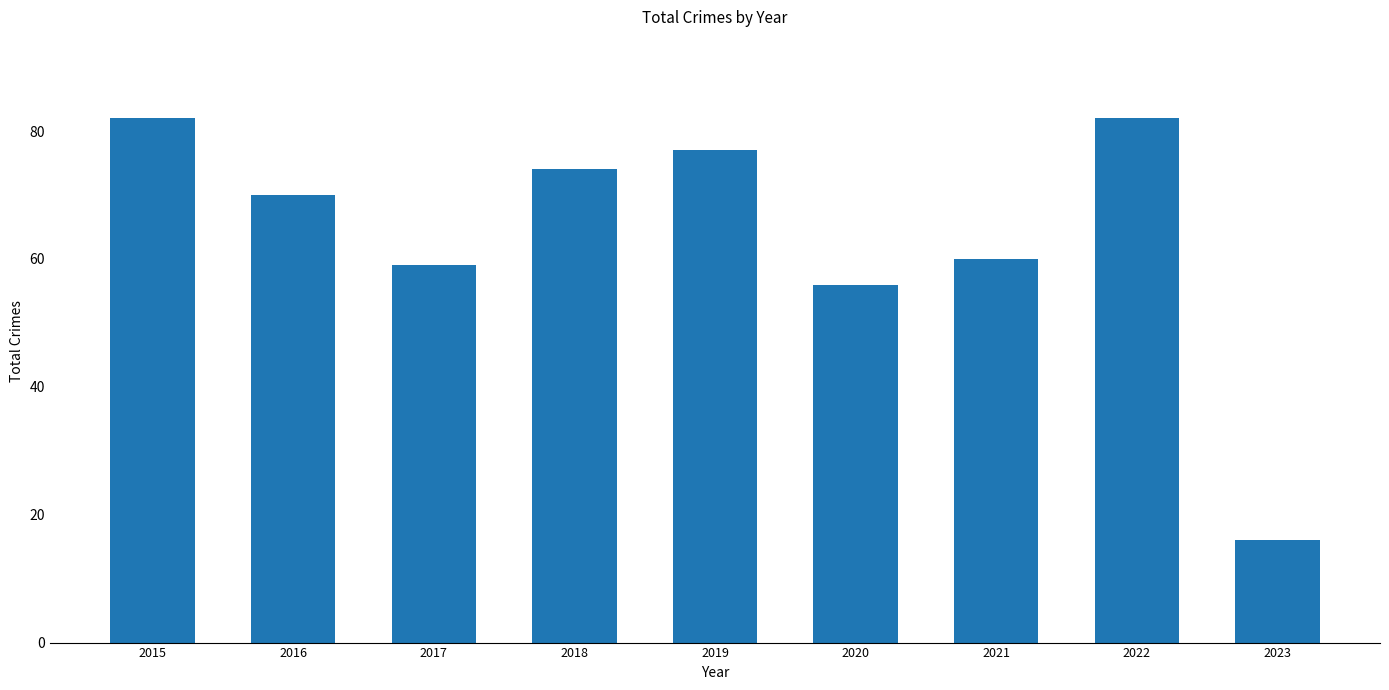

What is the sum of all values?

576